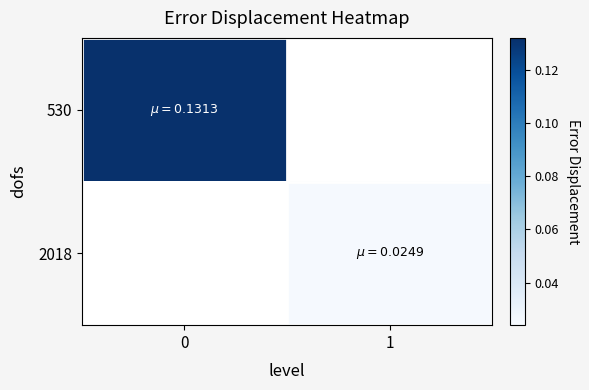

Count the number of data series in this chart.

2